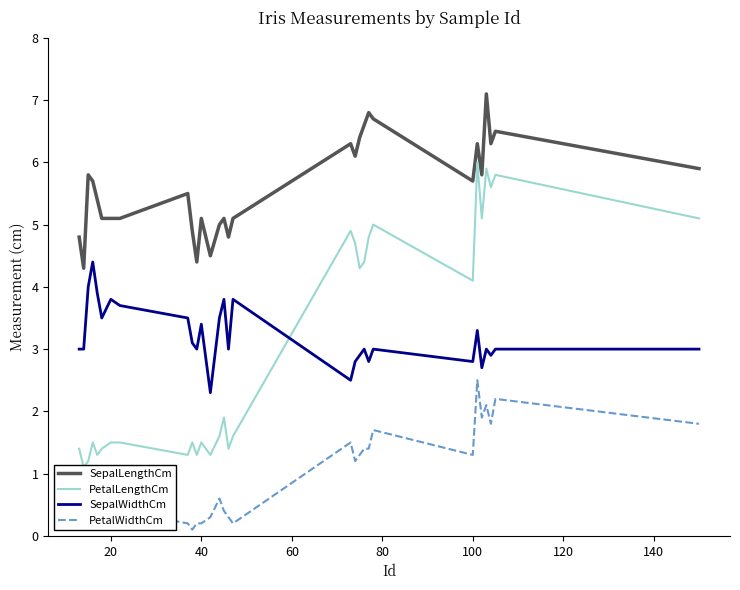

What is the lowest value of the SepalLengthCm series?

4.3